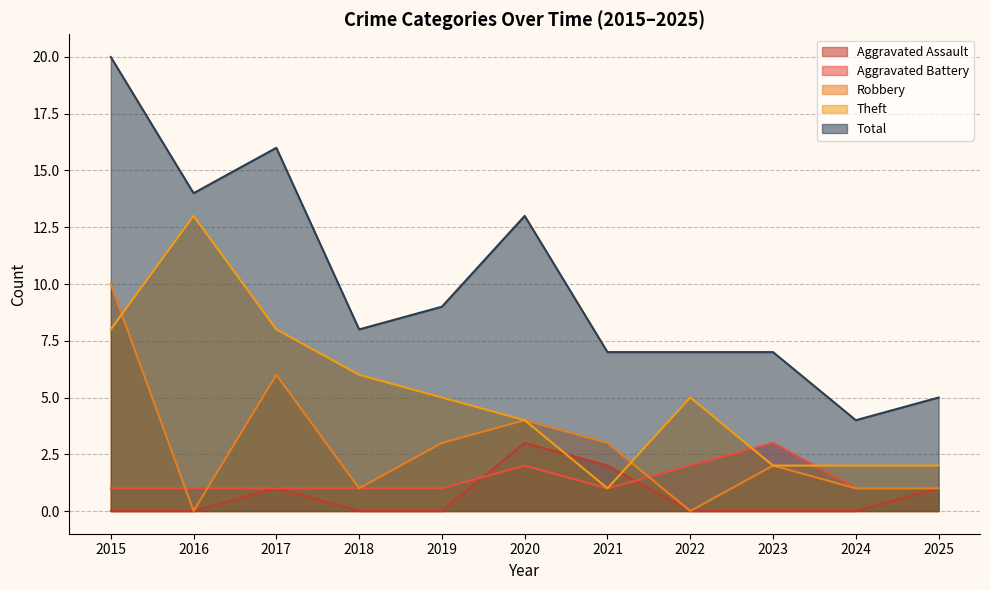

Where is Total nearest to the value 12?

2020